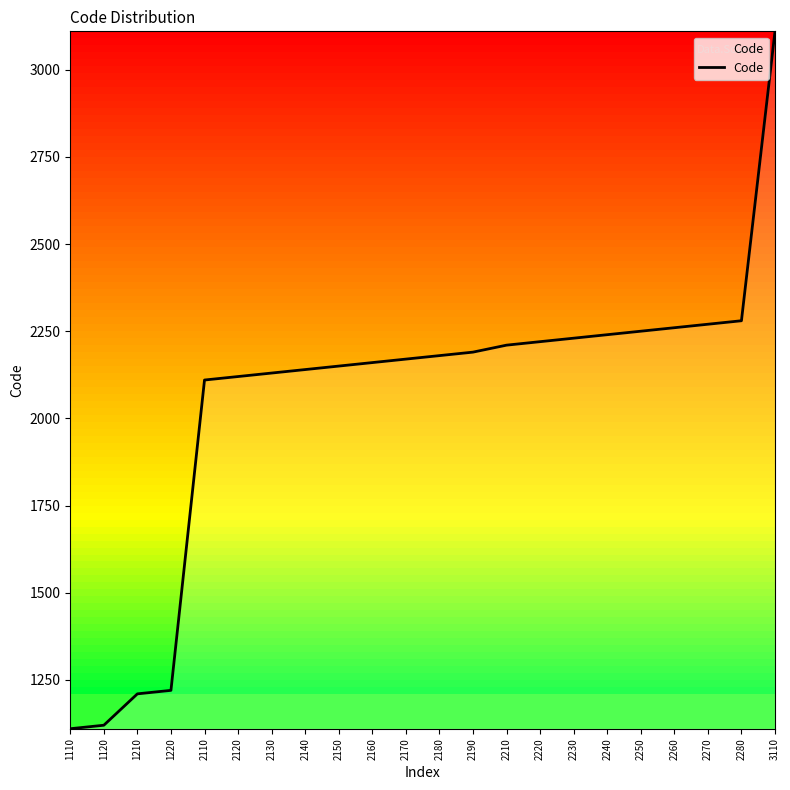

What is the sum of all values?

45080